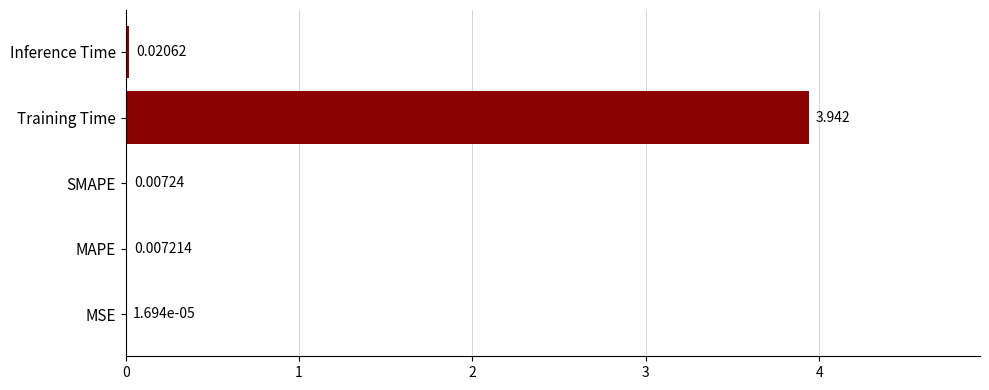

Which has a higher value, MSE or MAPE?

MAPE